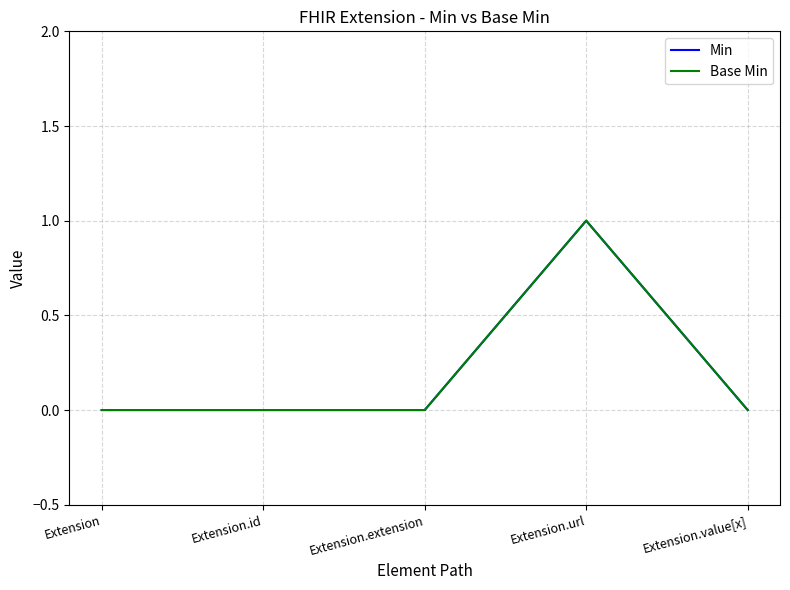

What is the label of the 1st point from the left?

Extension